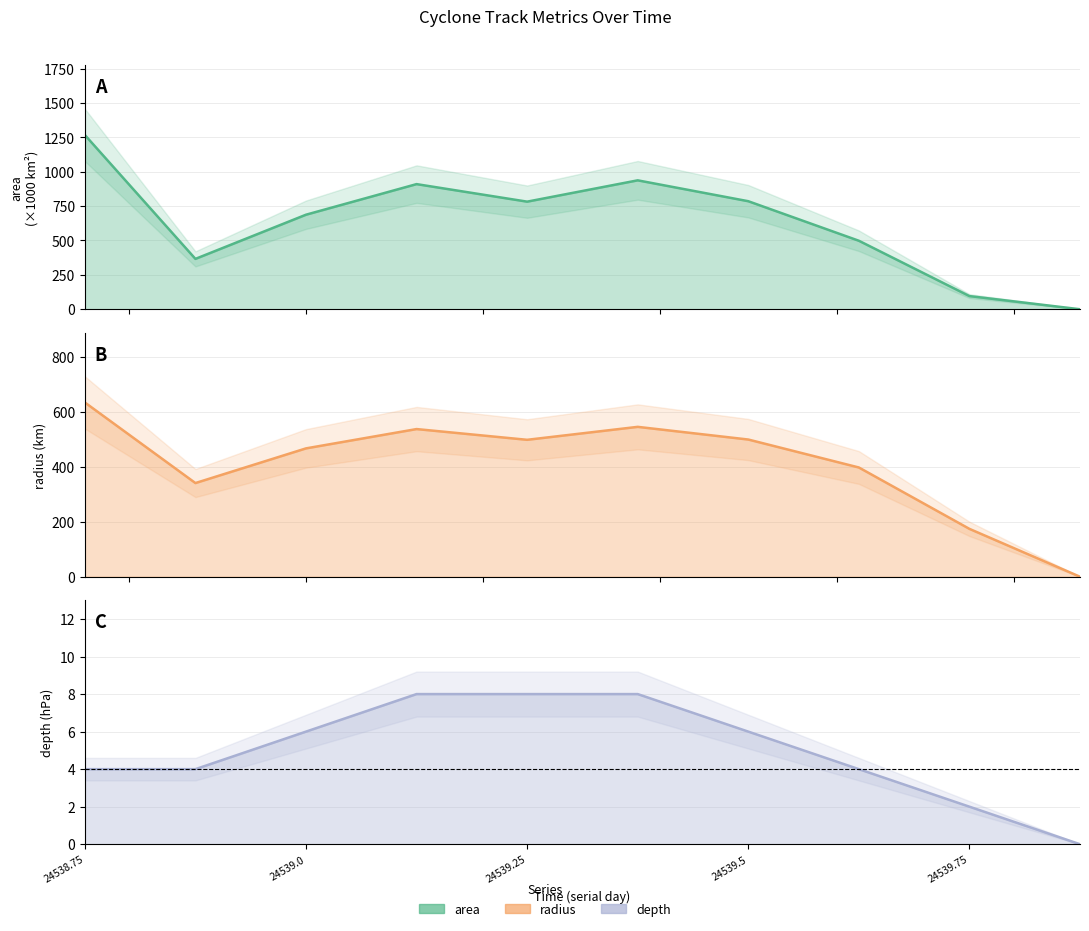

Where does the radius series first go above 499?

24538.75